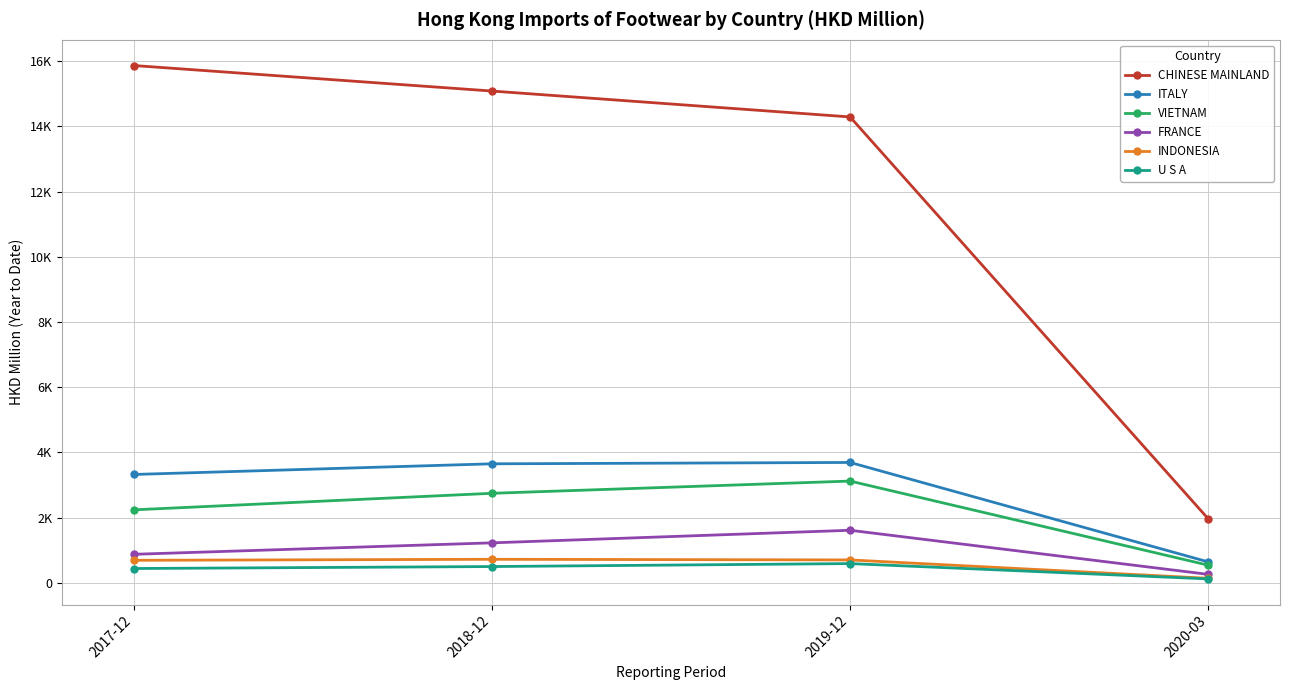

At which category does ITALY reach its first local peak?

2019-12